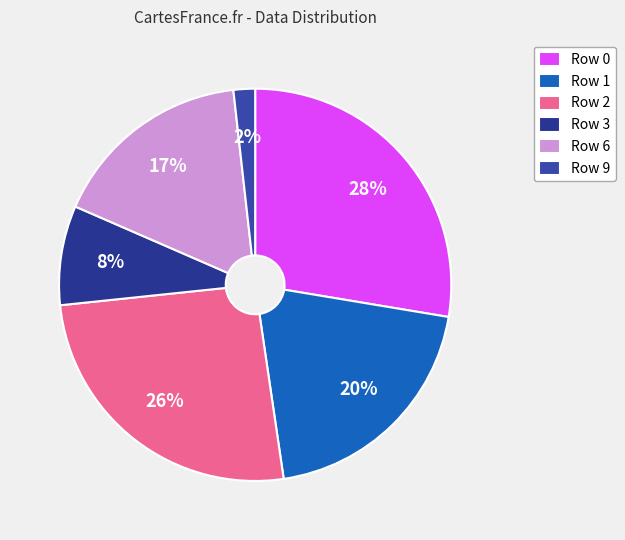

Count the number of slices in the pie.

6